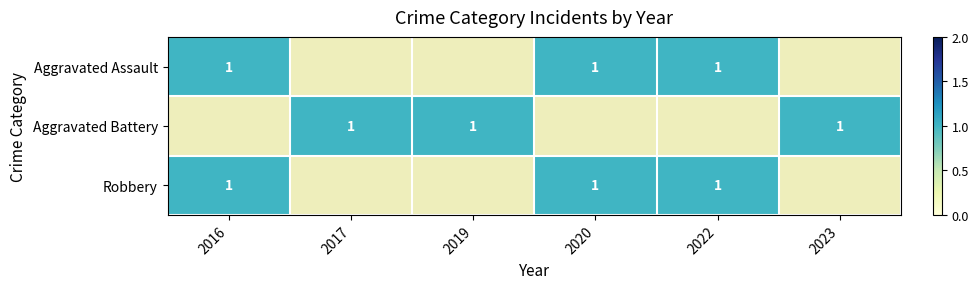

How many categories are shown in the chart?

6